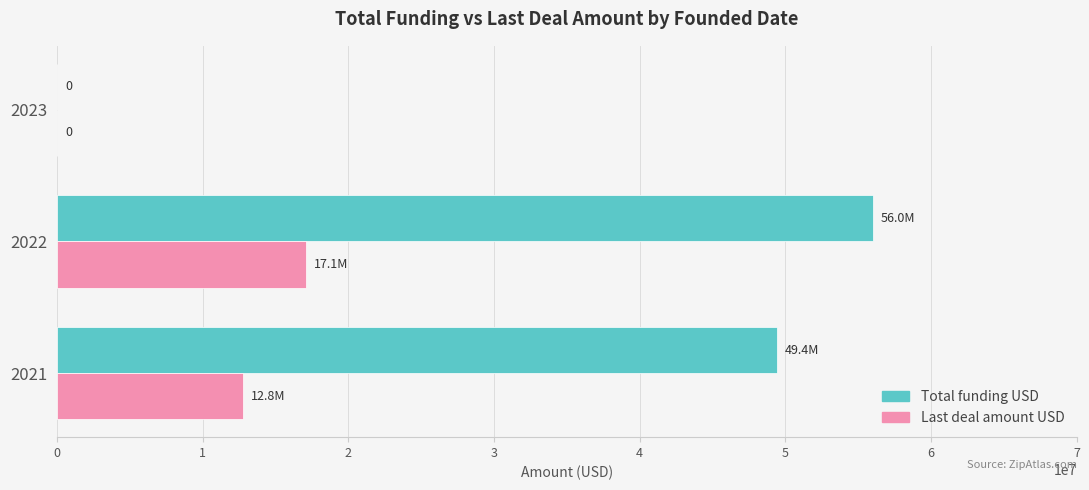

Count the number of data series in this chart.

2